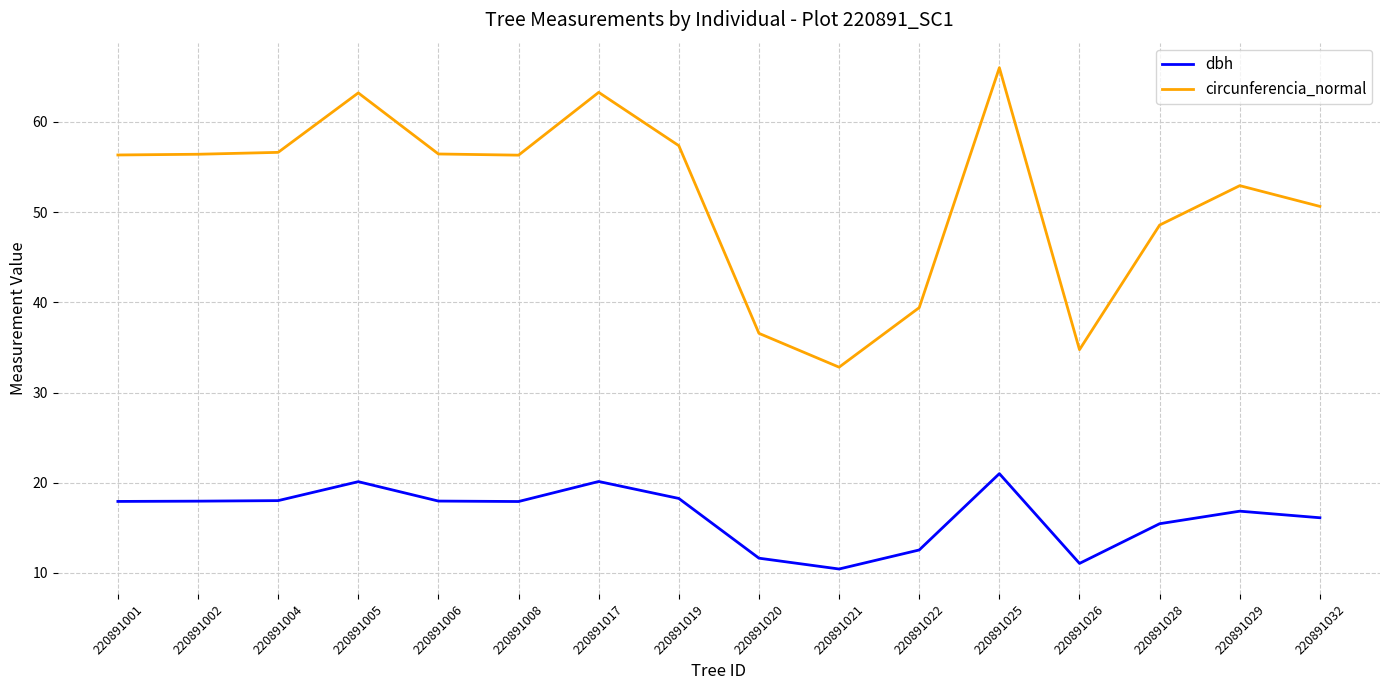

Which series changed the most between 220891001 and 220891028?

circunferencia_normal